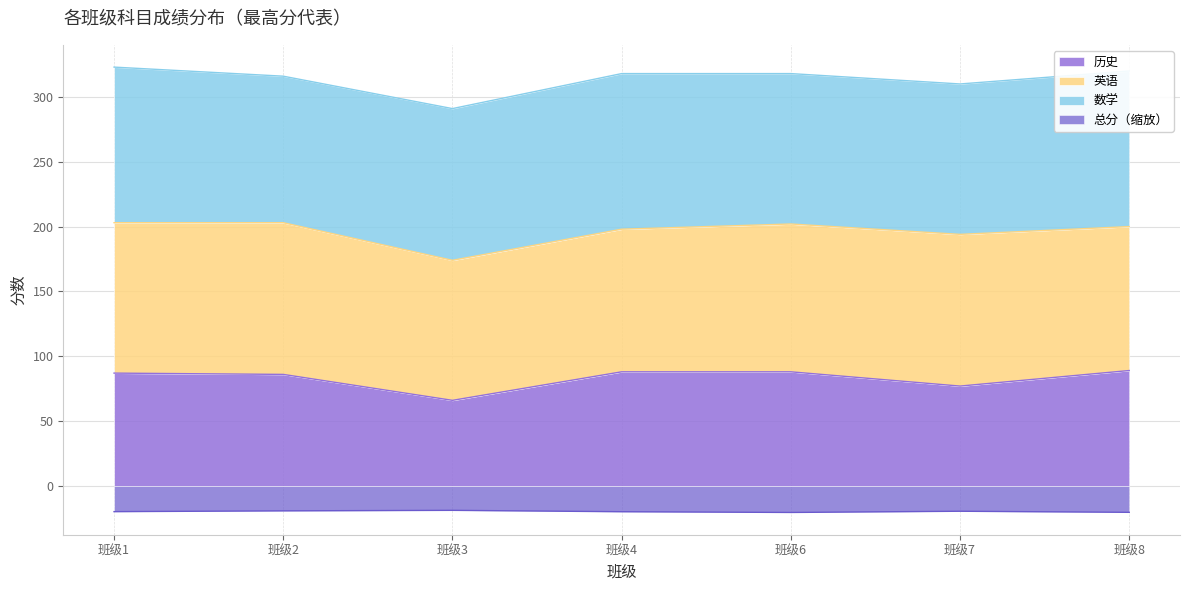

What is the sum of the 历史 values at 班级7 and 班级6?

165.0